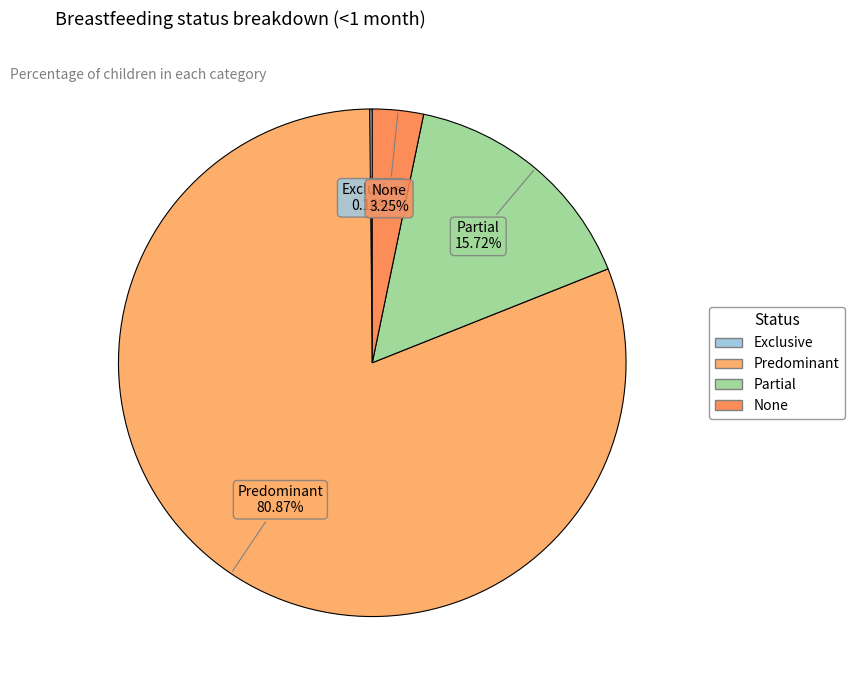

What is the largest slice in the pie chart?

Predominant